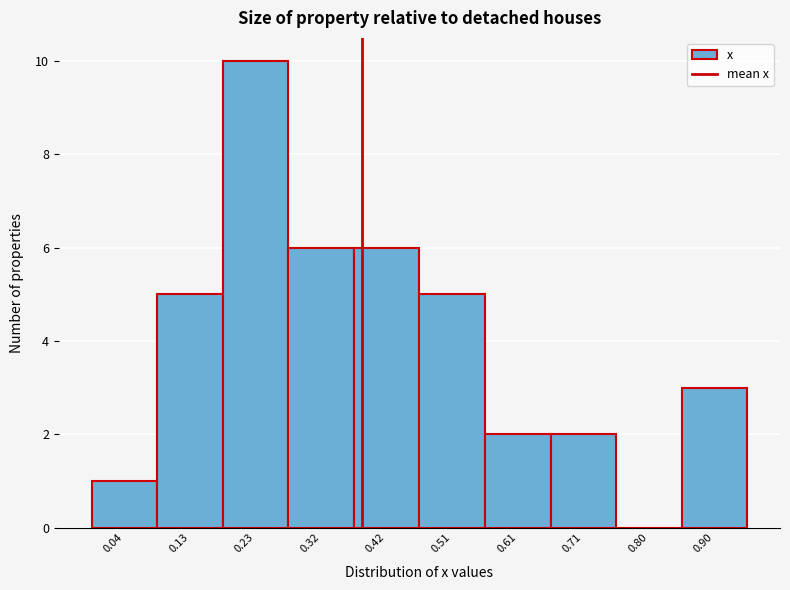

Reading left to right, transcribe all the data shown in this chart.

0.04=1	0.13=5	0.23=10	0.32=6	0.42=6	0.51=5	0.61=2	0.71=2	0.80=0	0.90=3